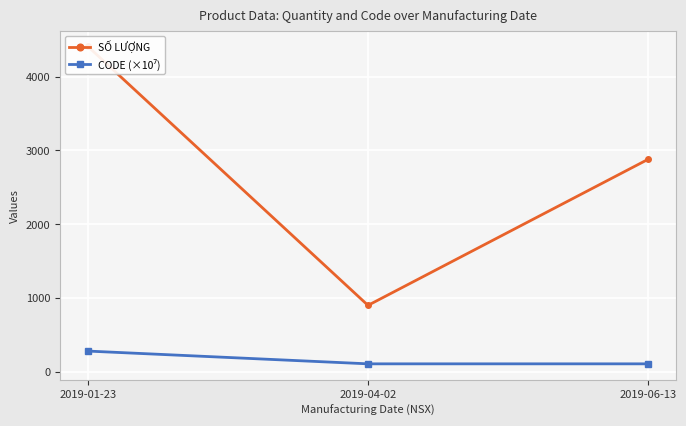

What is the sum of all SỐ LƯỢNG values?

8190.0